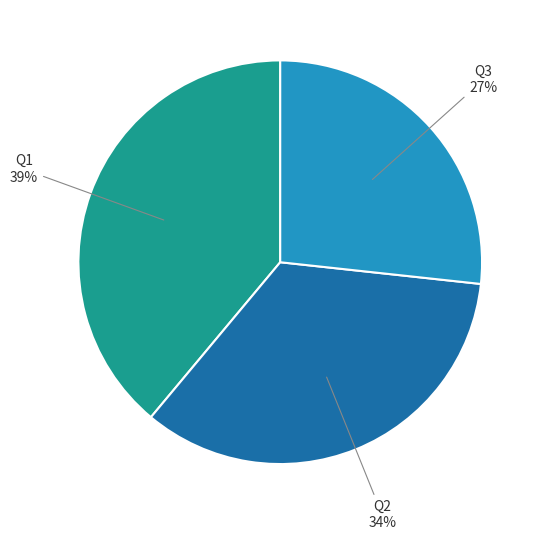

How many segments does this pie chart have?

3